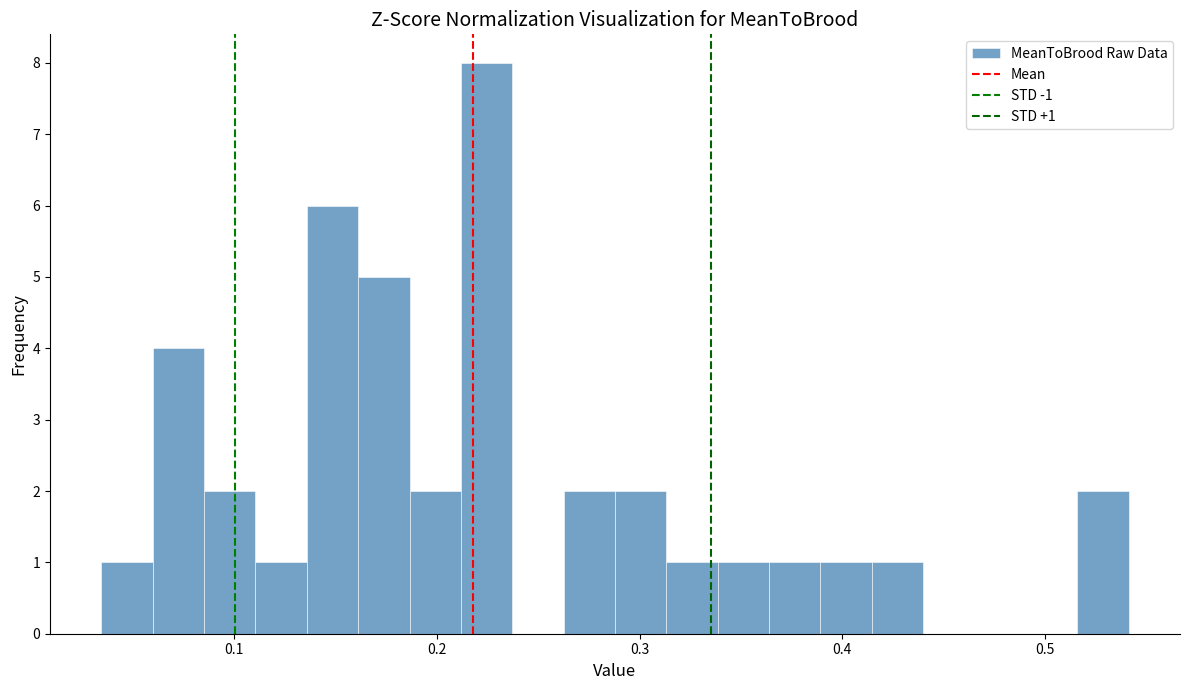

Read against the x-axis, roughly where is the centre of the tallest bar?

0.22